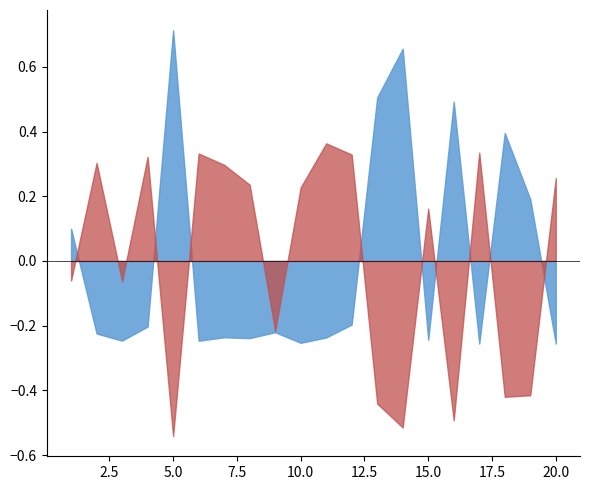

Which category has the highest value across all series?

5.0